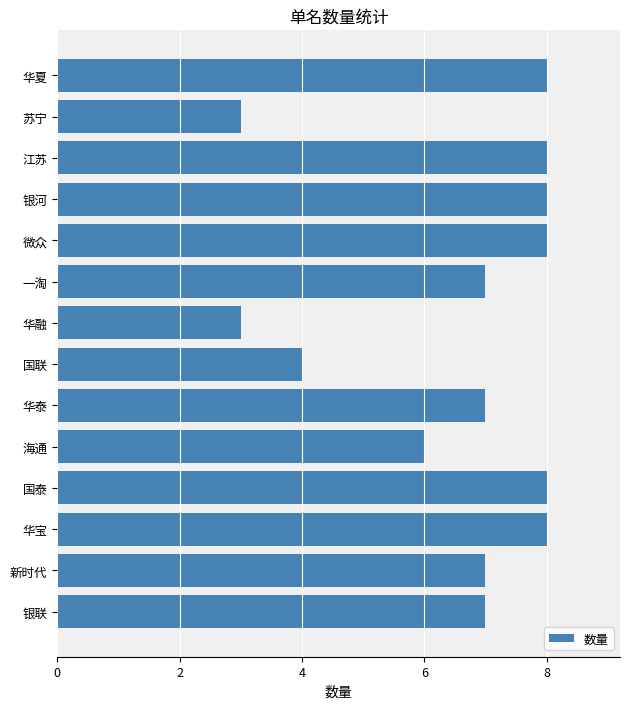

What is the change in value from 银河 to 苏宁?

-5